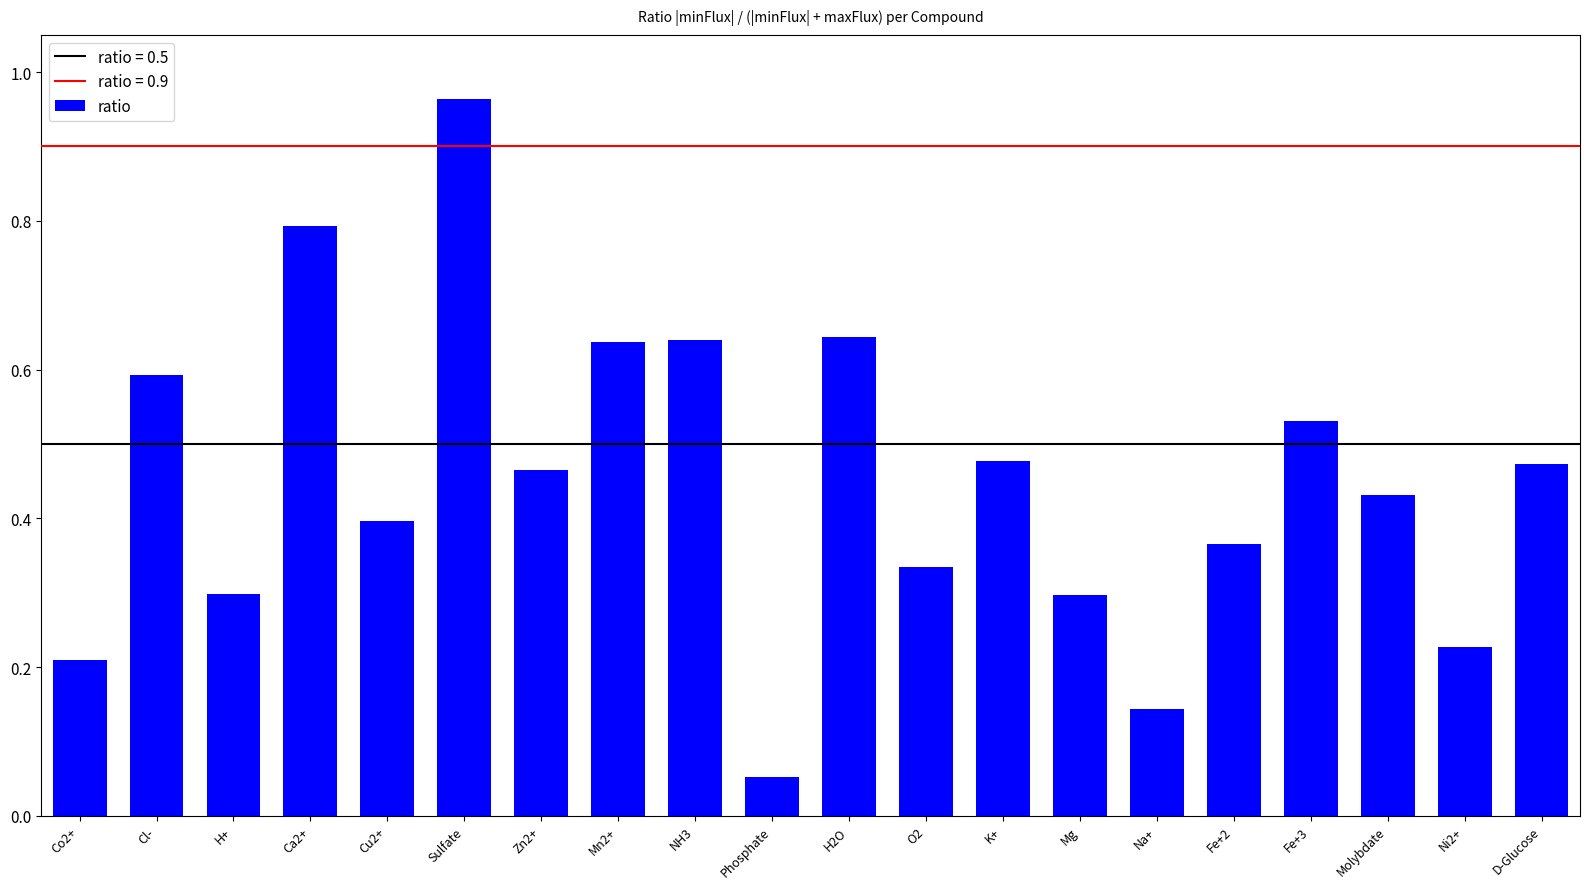

What is the difference between the maximum and minimum values?

0.9